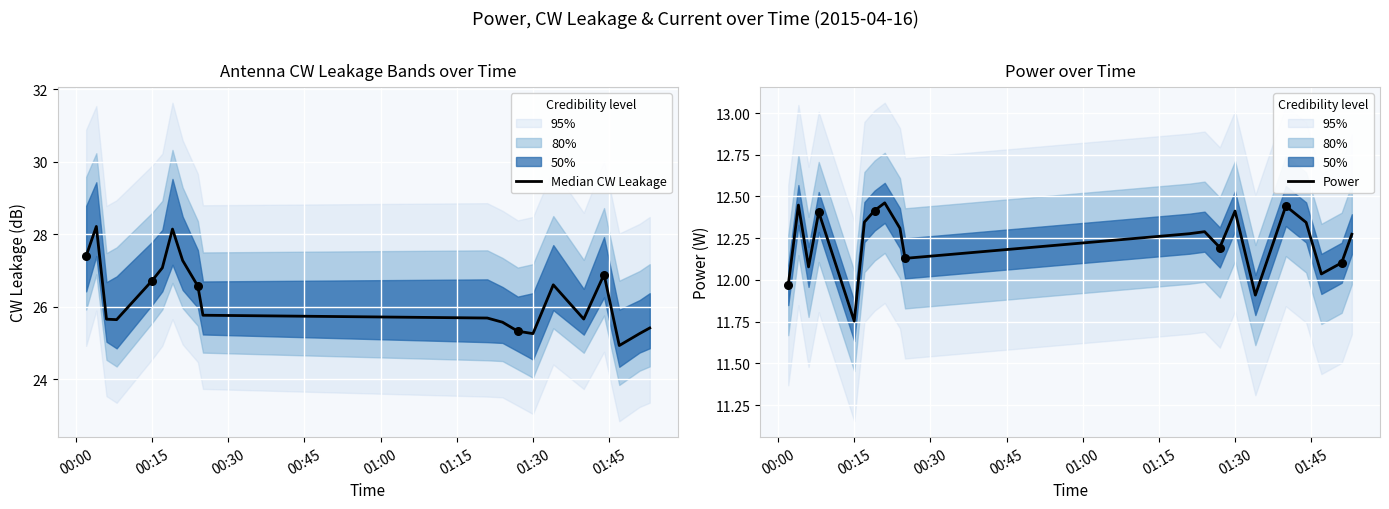

What is the total value across all series at 00:45?

38.1